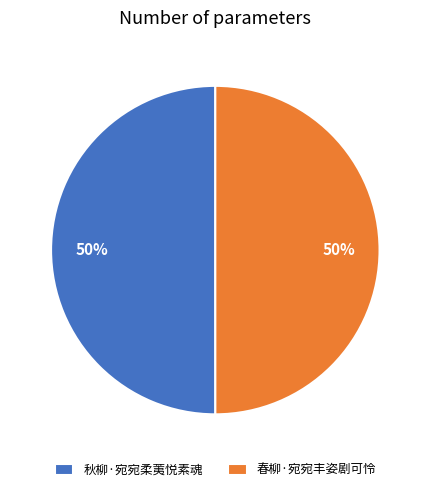

The 春柳·宛宛丰姿剧可怜 slice represents 39% of the pie. True or false?

False